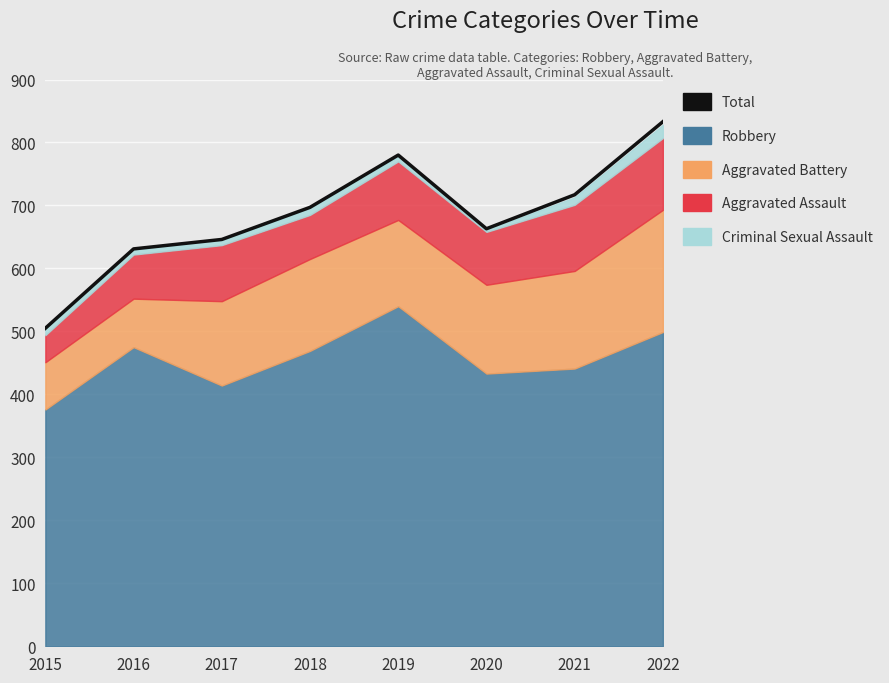

What is the difference between the maximum and minimum values?

328